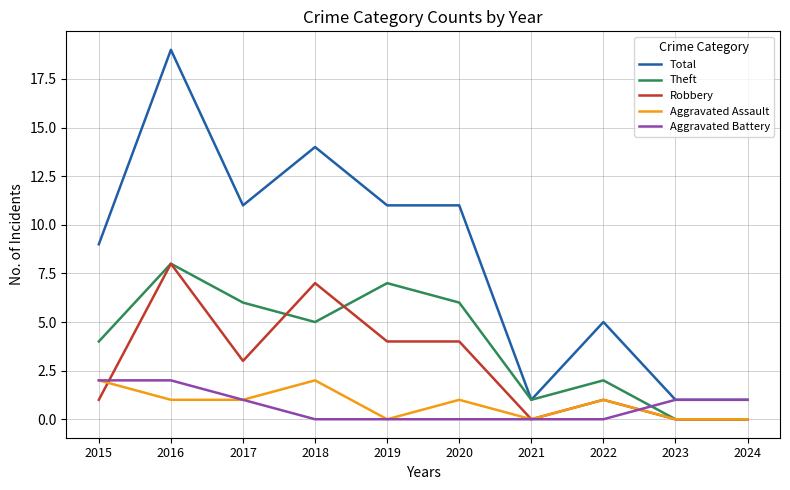

Which label corresponds to the largest value in the chart?

2016